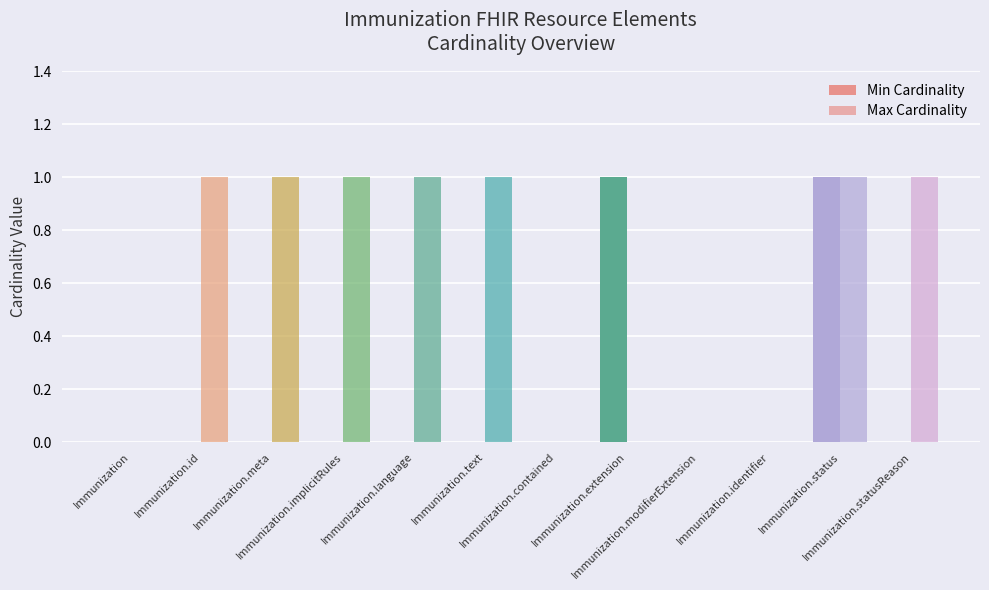

At how many categories does at least one series exceed 0?

8